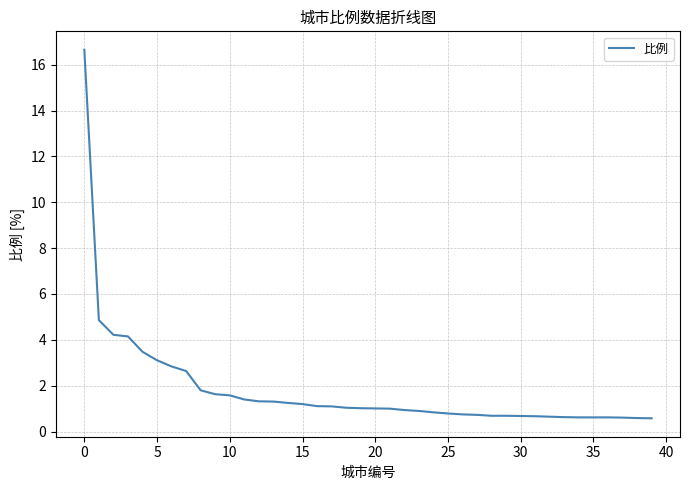

Does the chart have visible grid lines?

Yes